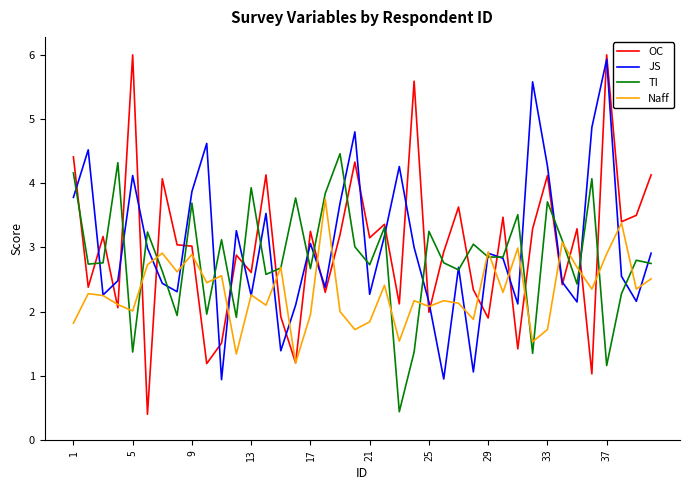

What is the smallest value displayed?

0.4